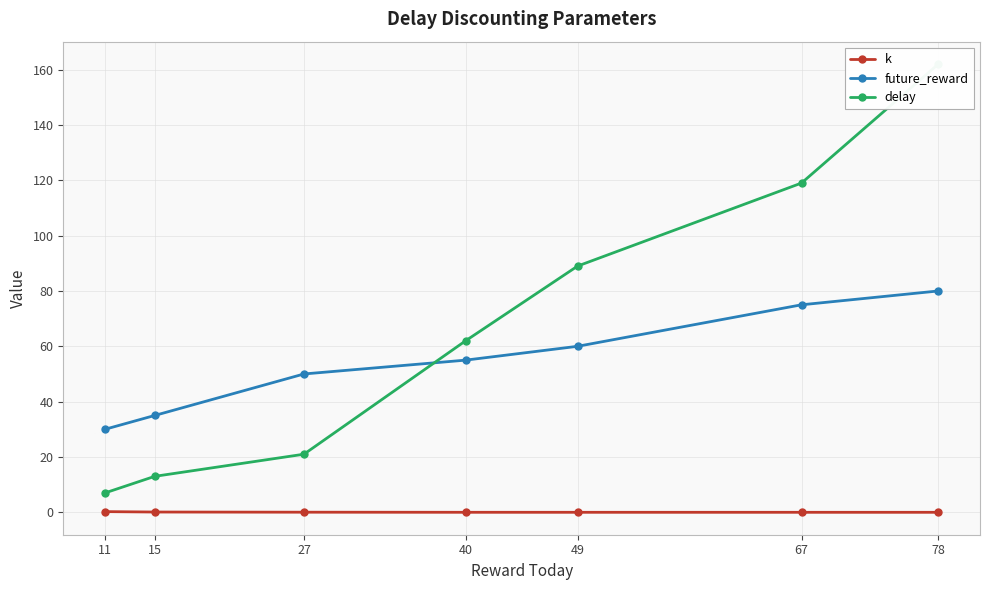

What are all the series names shown in the legend?

k, future_reward, delay